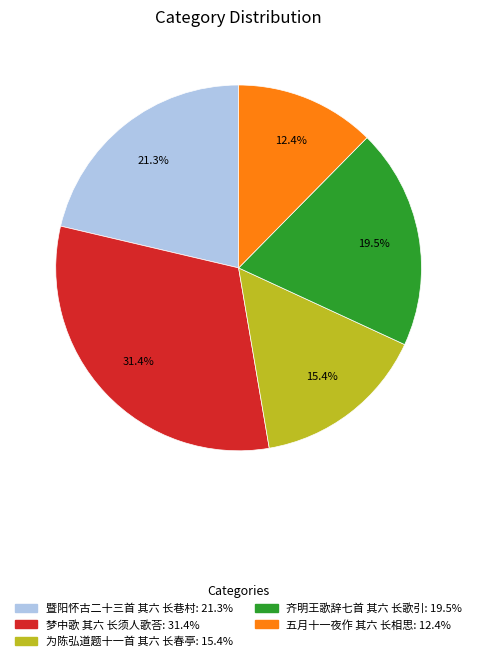

Combined, do 五月十一夜作 其六 长相思 and 暨阳怀古二十三首 其六 长巷村 account for over 50%?

No